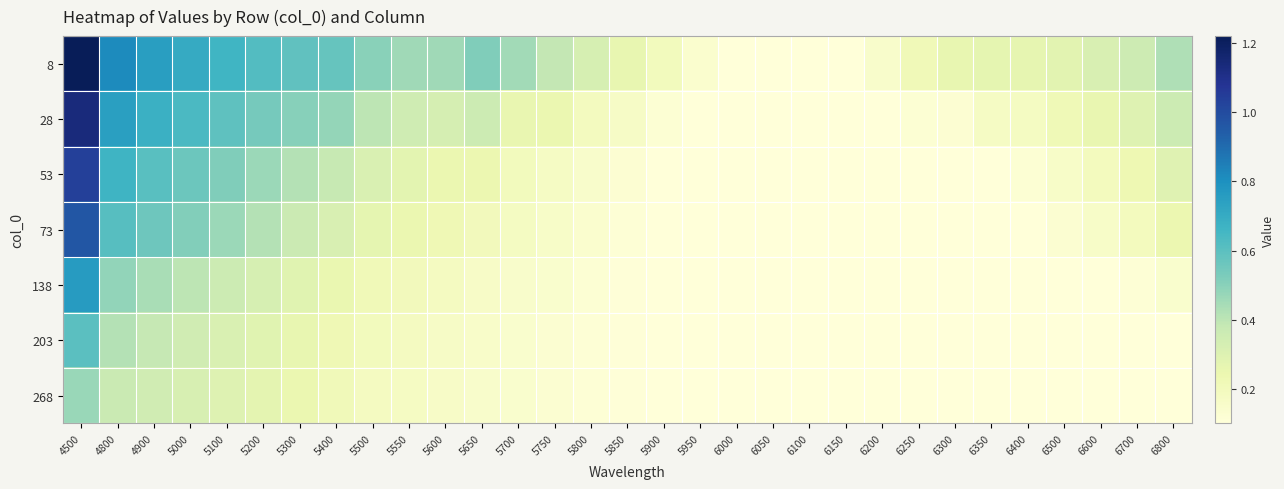

At how many categories does at least one series exceed 0?

31